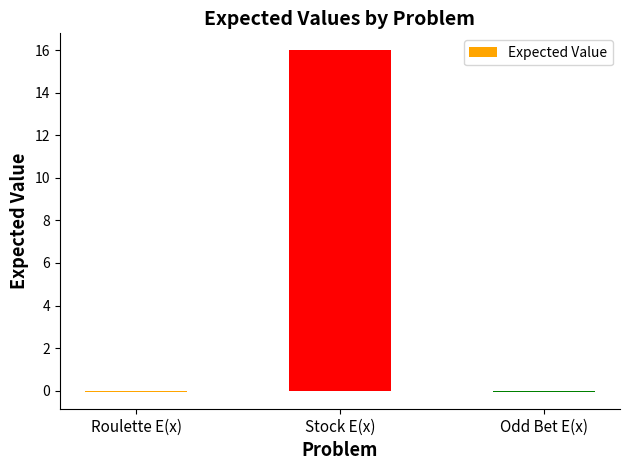

What is the sum of the values at Roulette E(x) and Odd Bet E(x)?

-0.1